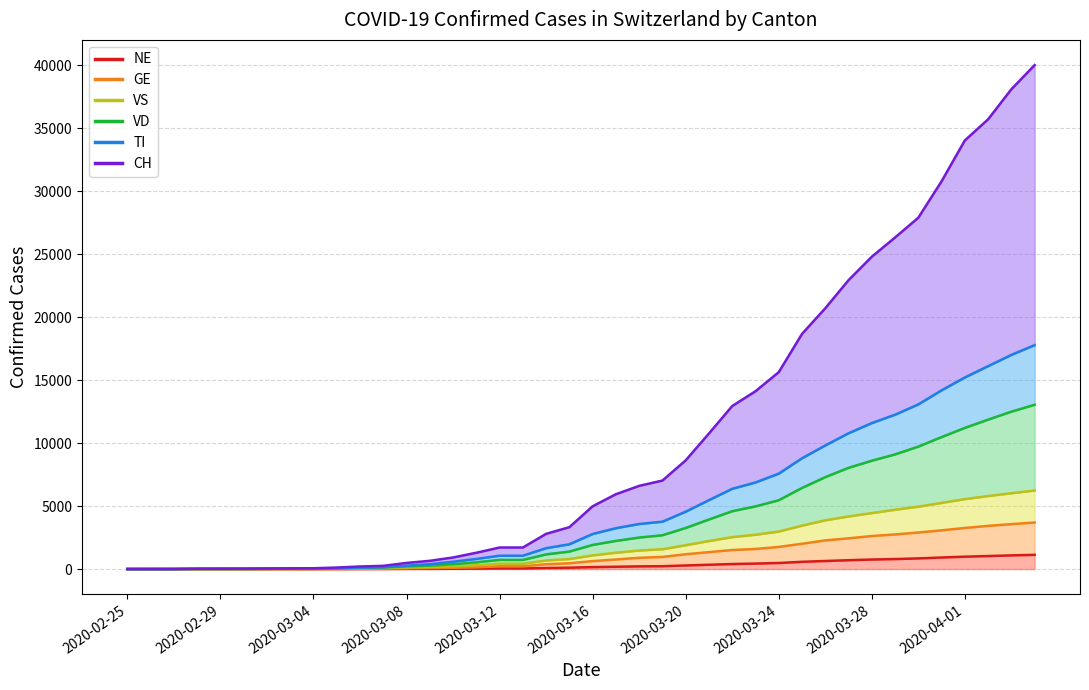

Which series has the widest spread of values?

CH